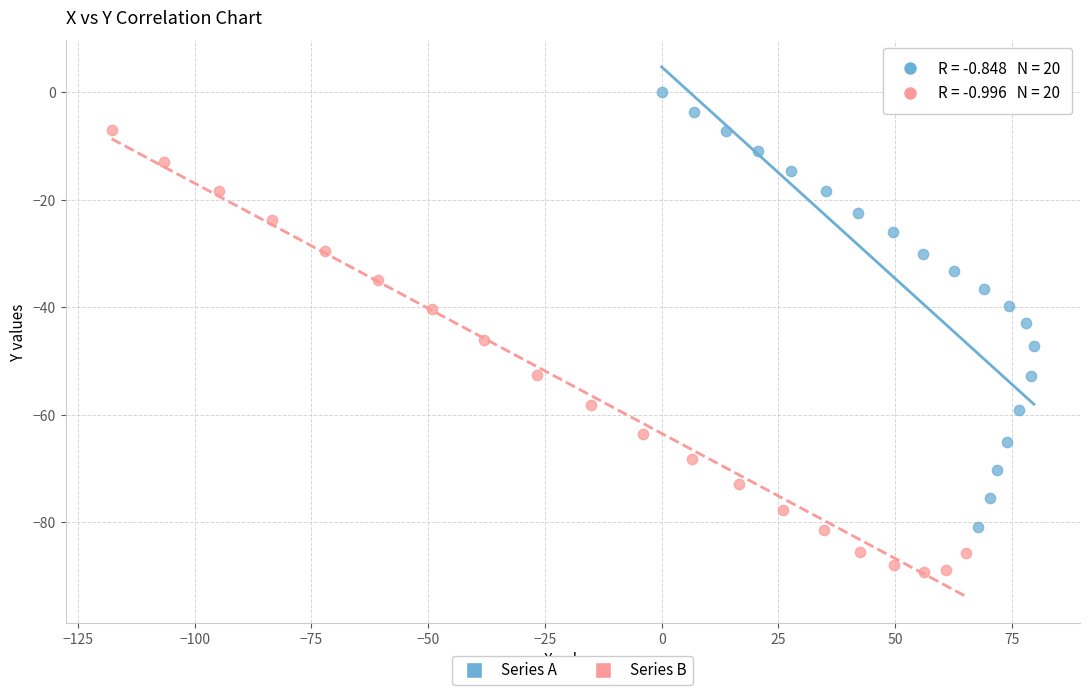

Which series reaches the minimum Y coordinate?

Series B